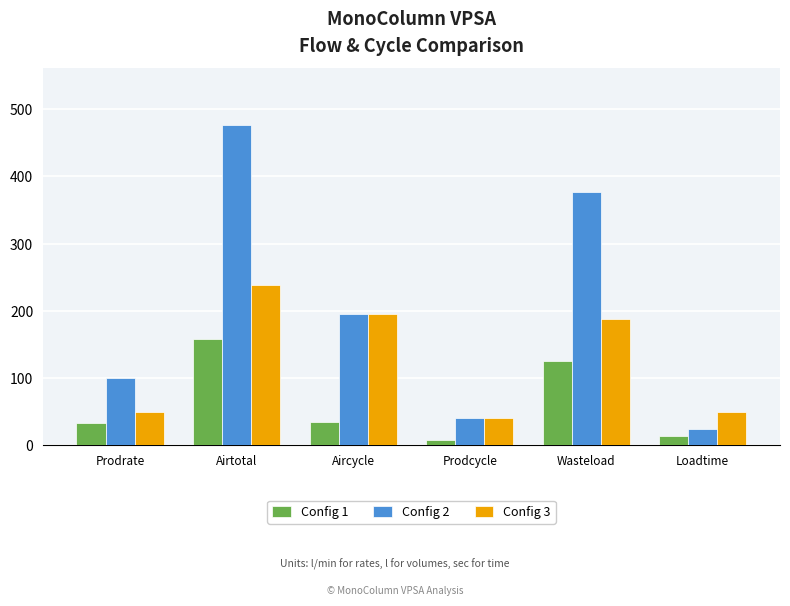

Which series has the widest spread of values?

Config 2